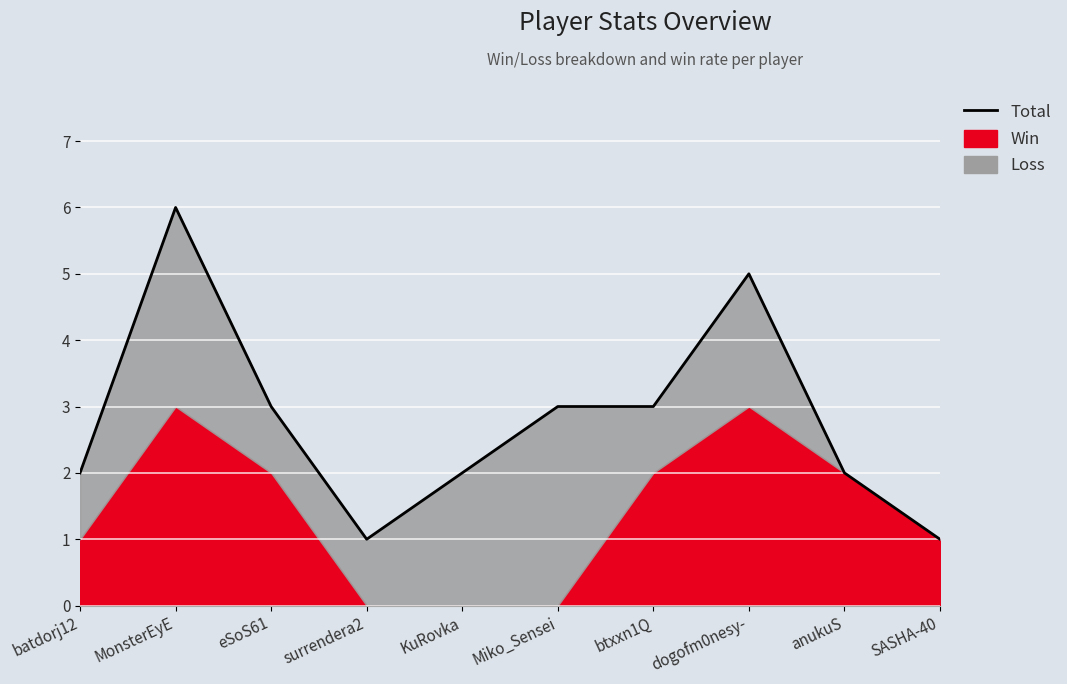

Reading left to right, extract all data points from this chart.

2	6	3	1	2	3	3	5	2	1